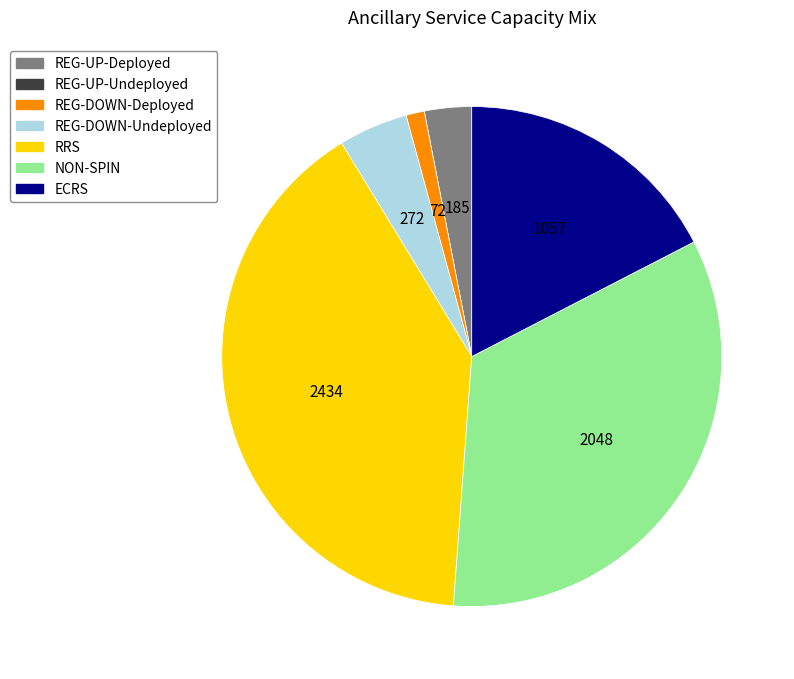

Is REG-DOWN-Undeployed the majority of the pie?

No